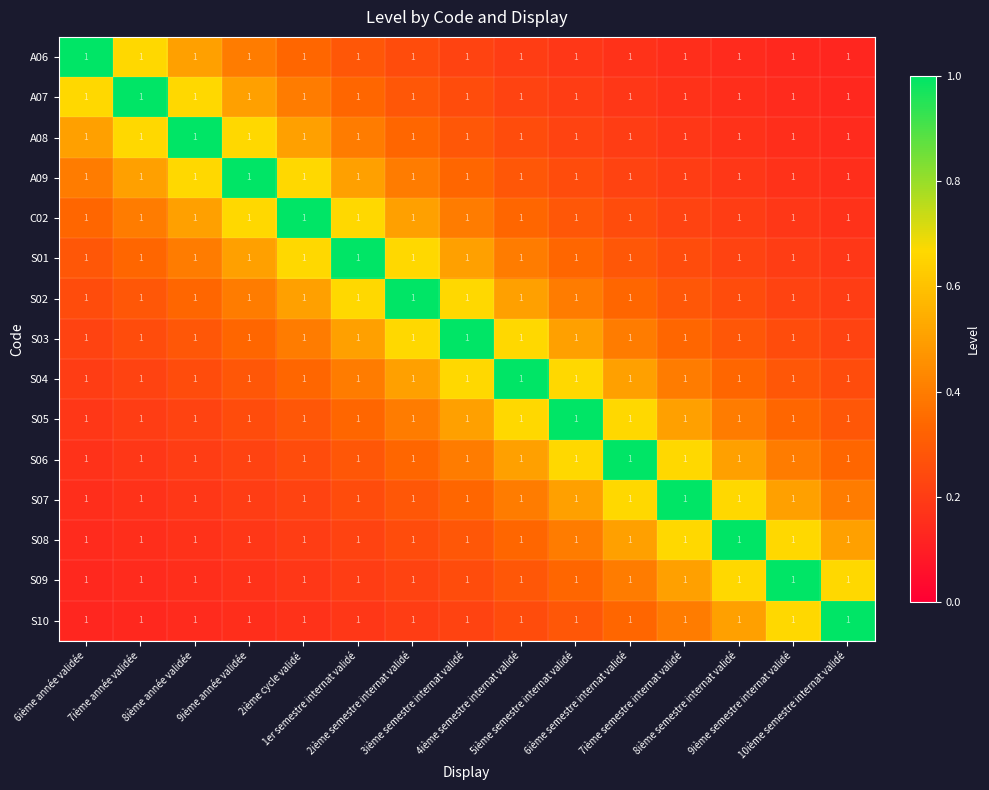

Rank the series by their maximum value, from lowest to highest.

A06, A07, A08, A09, C02, S01, S02, S03, S04, S05, S06, S07, S08, S09, S10